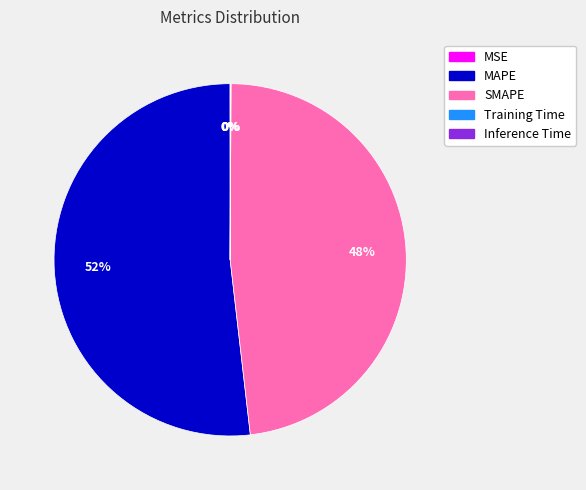

Between SMAPE and MAPE, which is larger?

MAPE